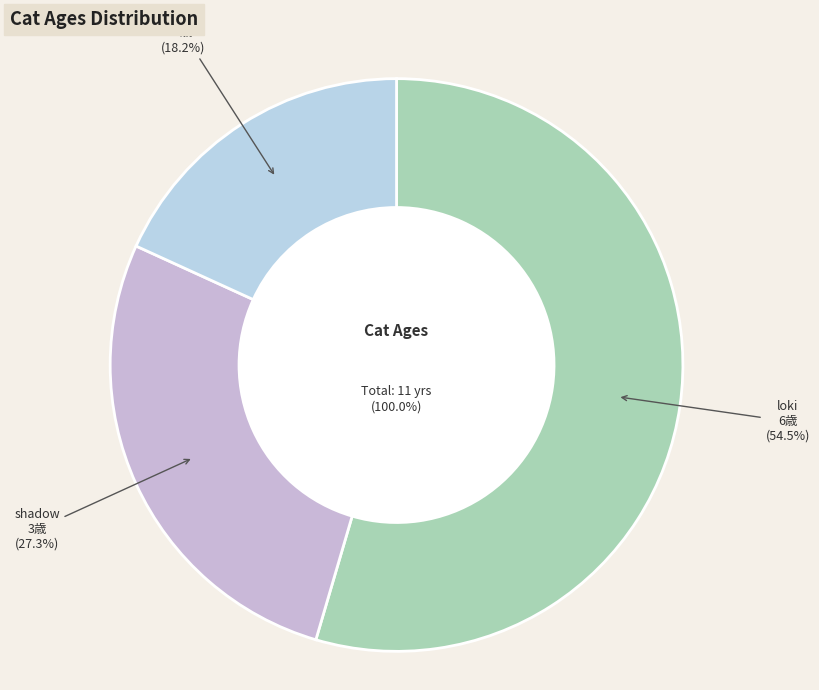

What percentage do shadow and garfield together represent?

45.5%